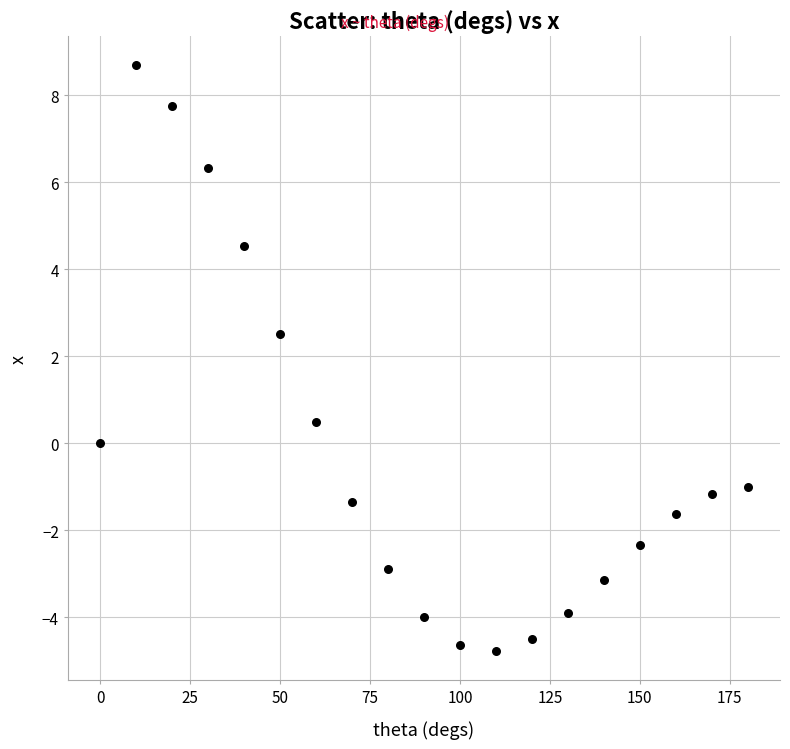

What Y value in the scatter plot is closest to 1?

0.5